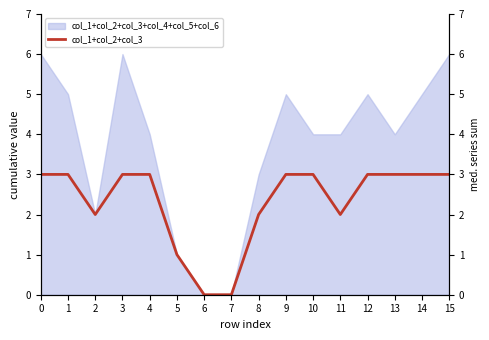

How many lines are shown in the chart?

1